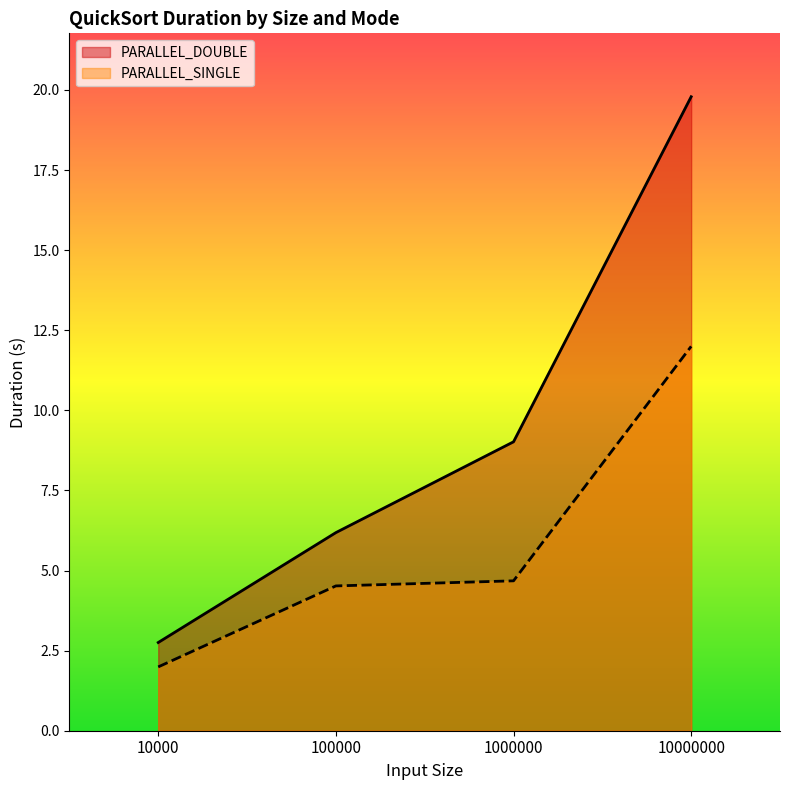

What is the average value of the PARALLEL_SINGLE series?

5.8